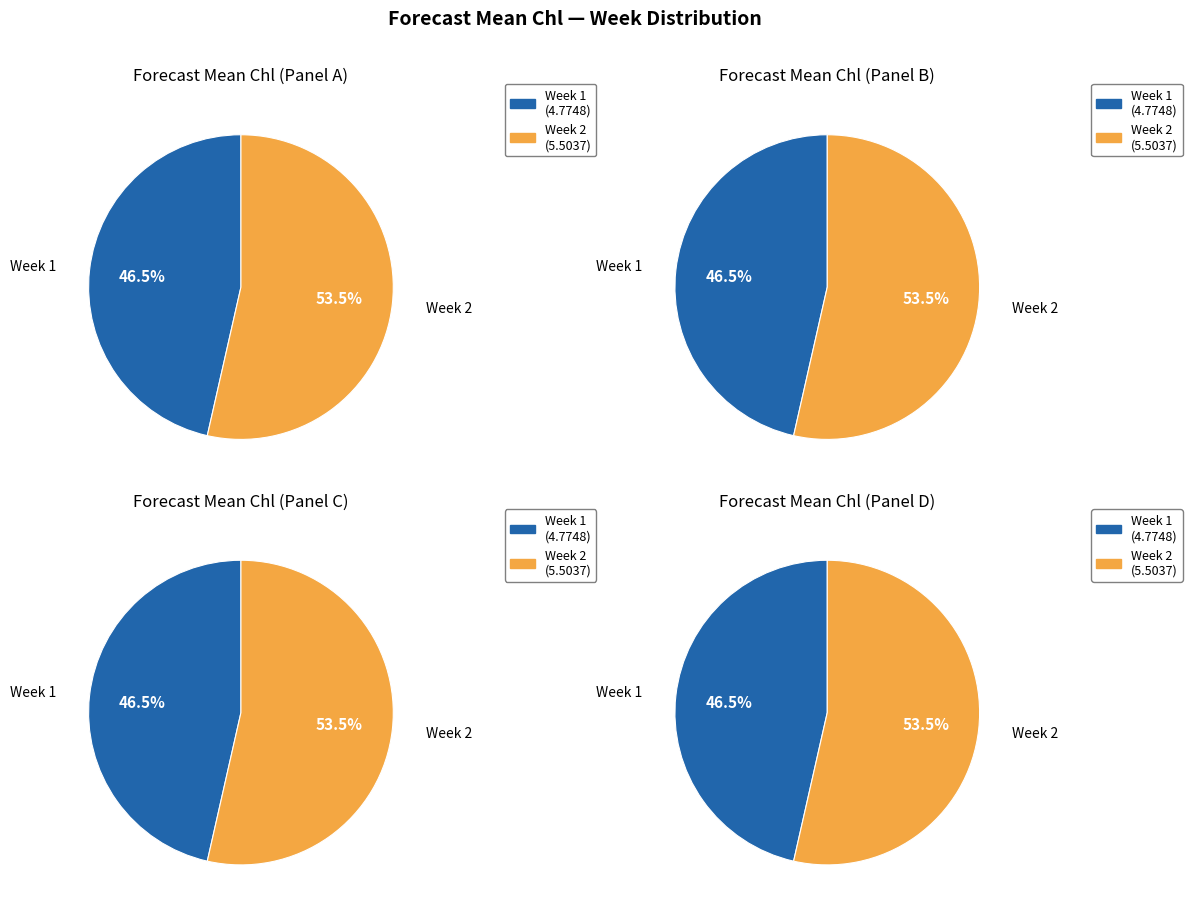

Which slice represents more than half of the pie?

Week 2